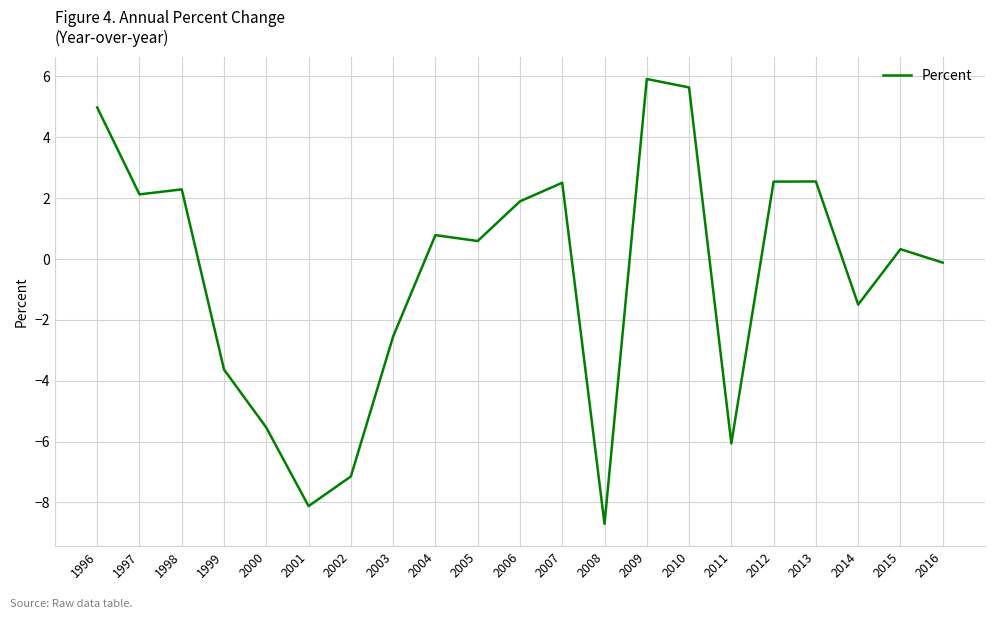

The value at 2014 is -1.5. True or false?

True